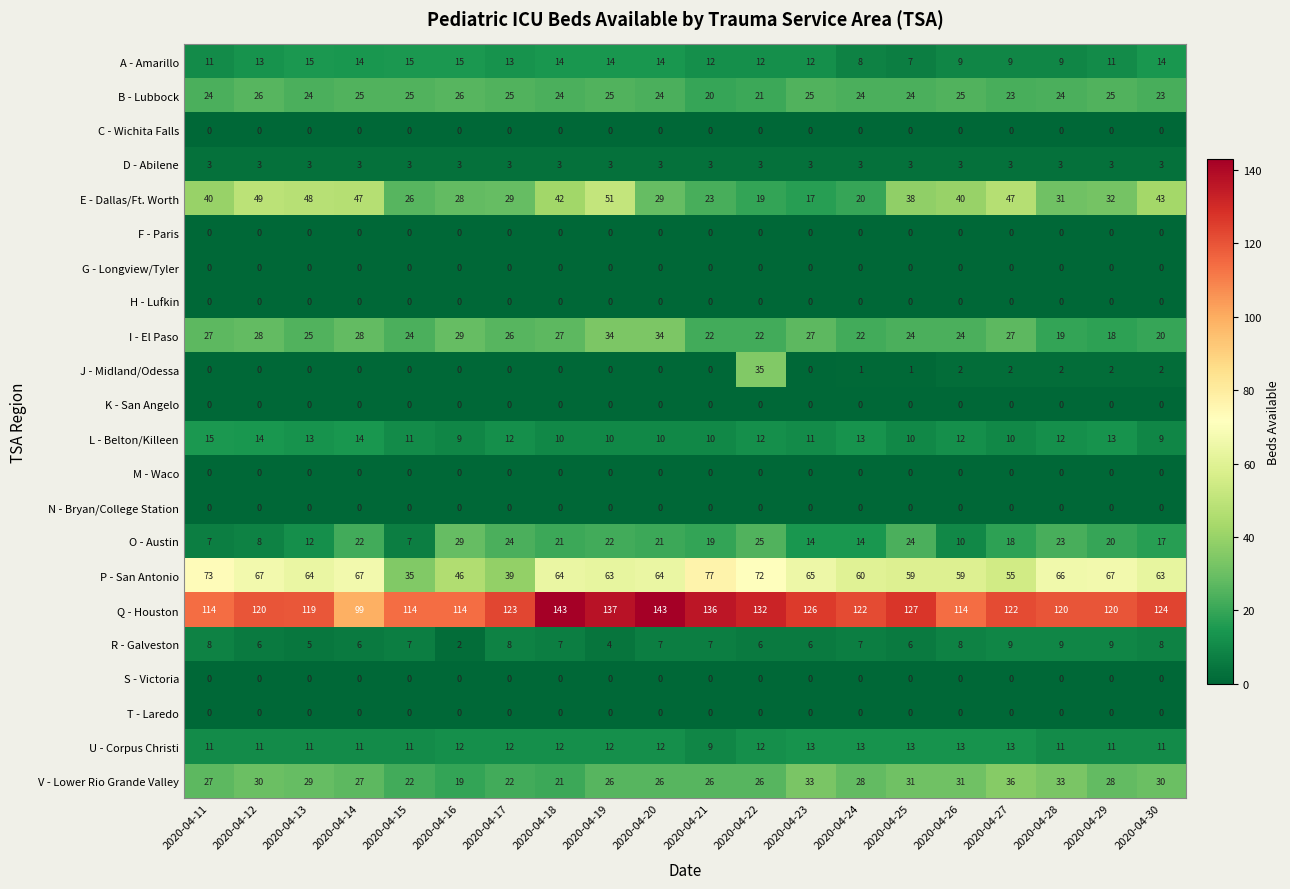

What value does the U - Corpus Christi series have at 2020-04-15?

11